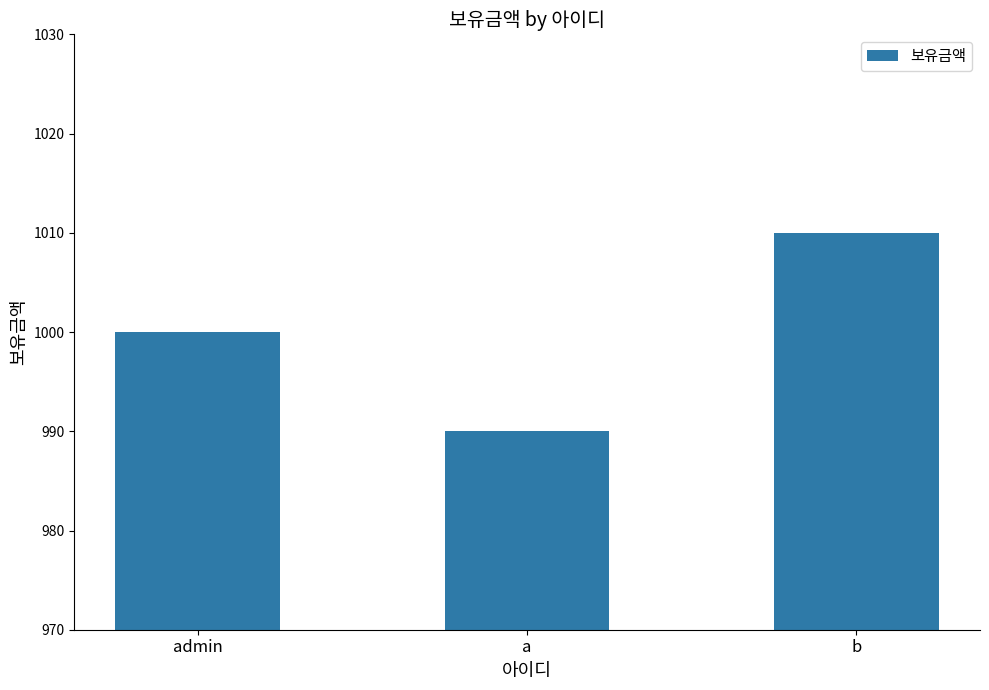

What is the label of the 1st bar from the left?

admin